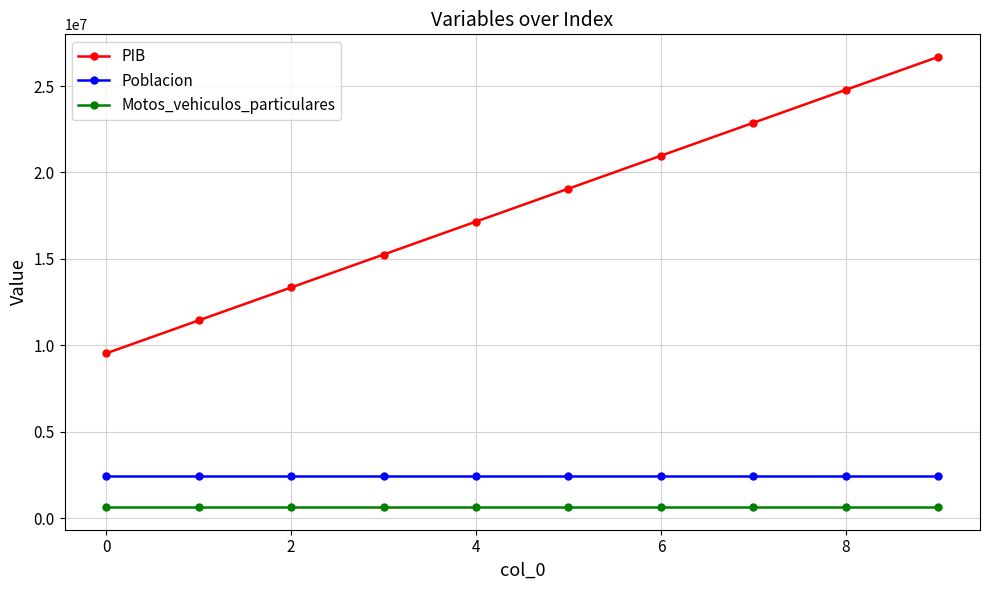

Count the PIB values in the range 13345913 to 22878708.

6